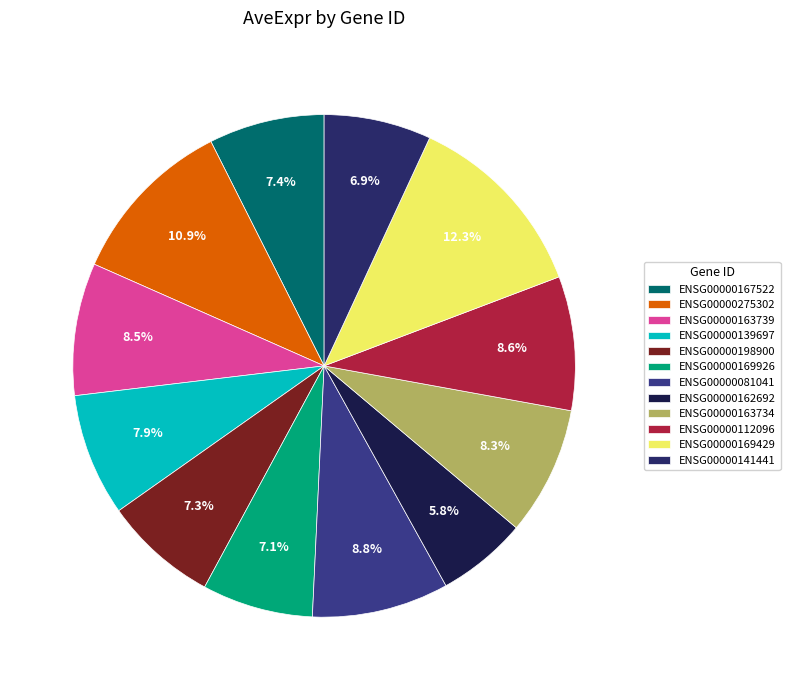

How many slices are in this pie chart?

12